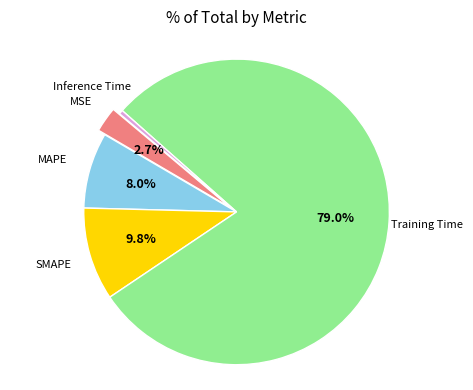

Is there a majority slice in this chart?

Yes